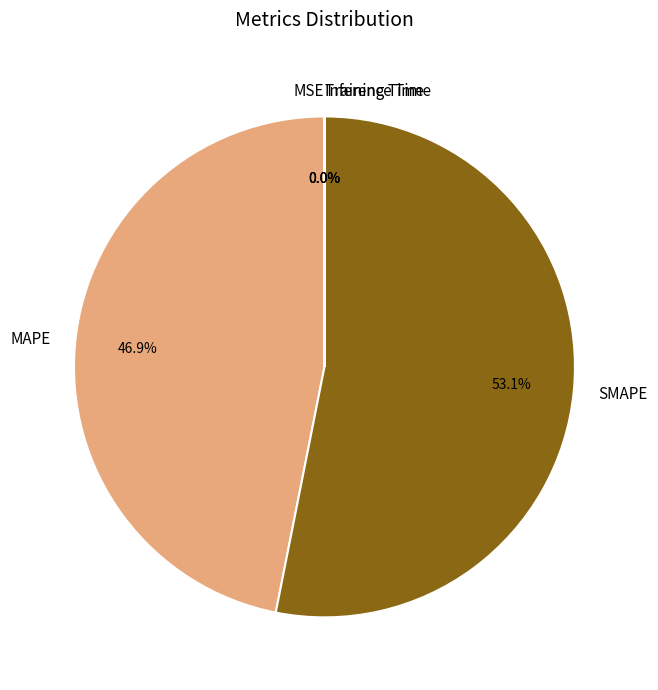

To the nearest percent, what is the difference between the largest and smallest slice percentages?

53%